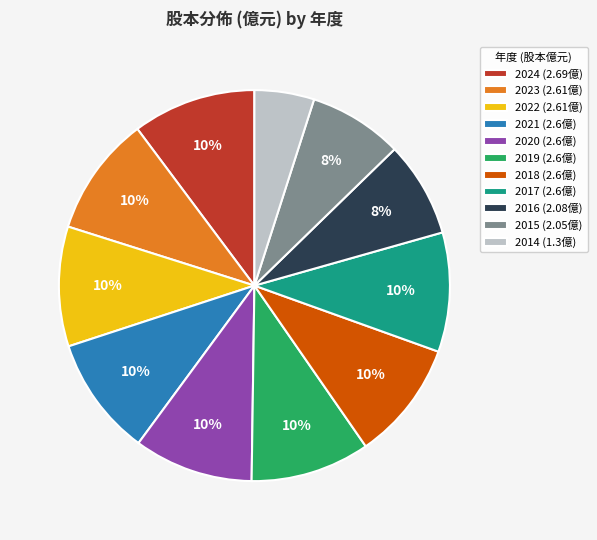

Which has a higher value, 2014 (1.3億) or 2017 (2.6億)?

2017 (2.6億)